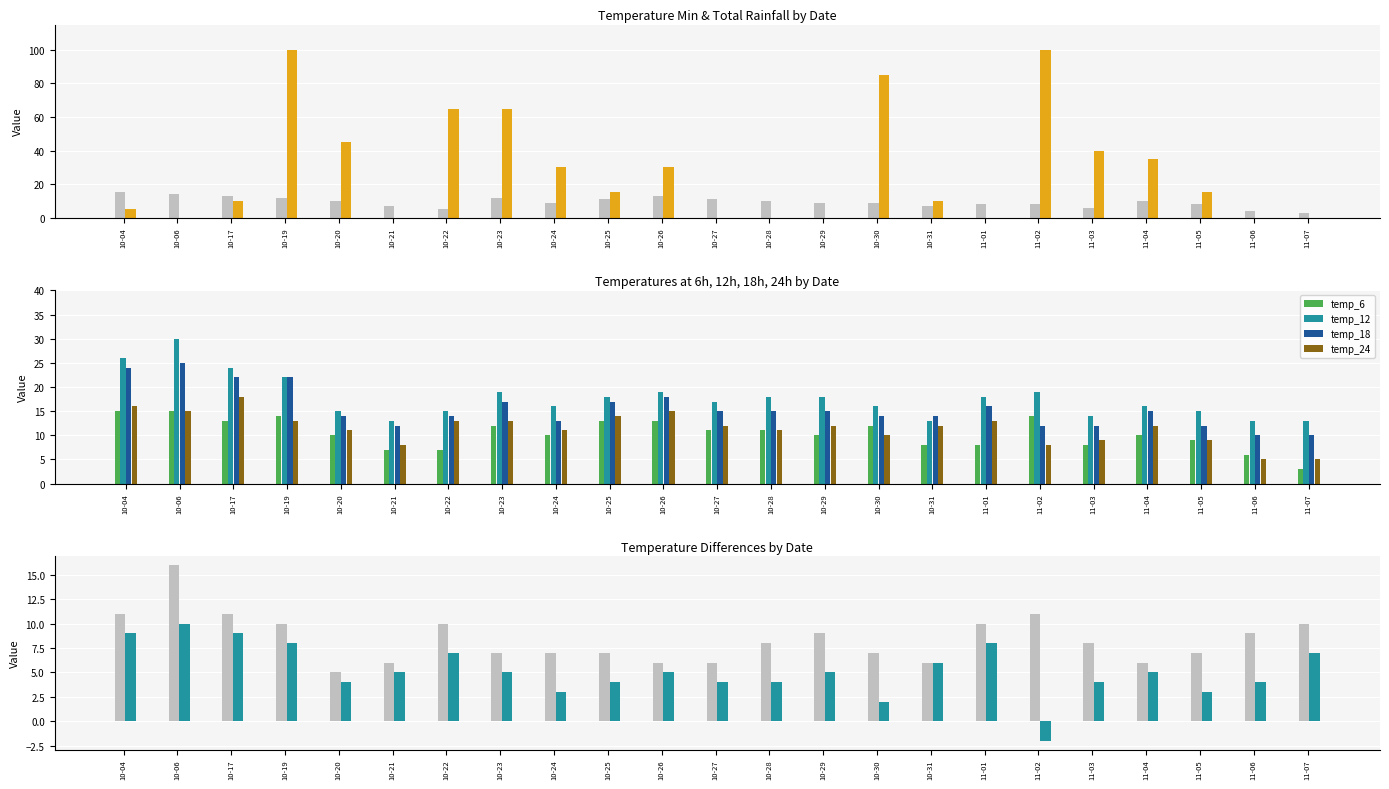

Is it true that temp_12 equals 6 at 11-04?

False